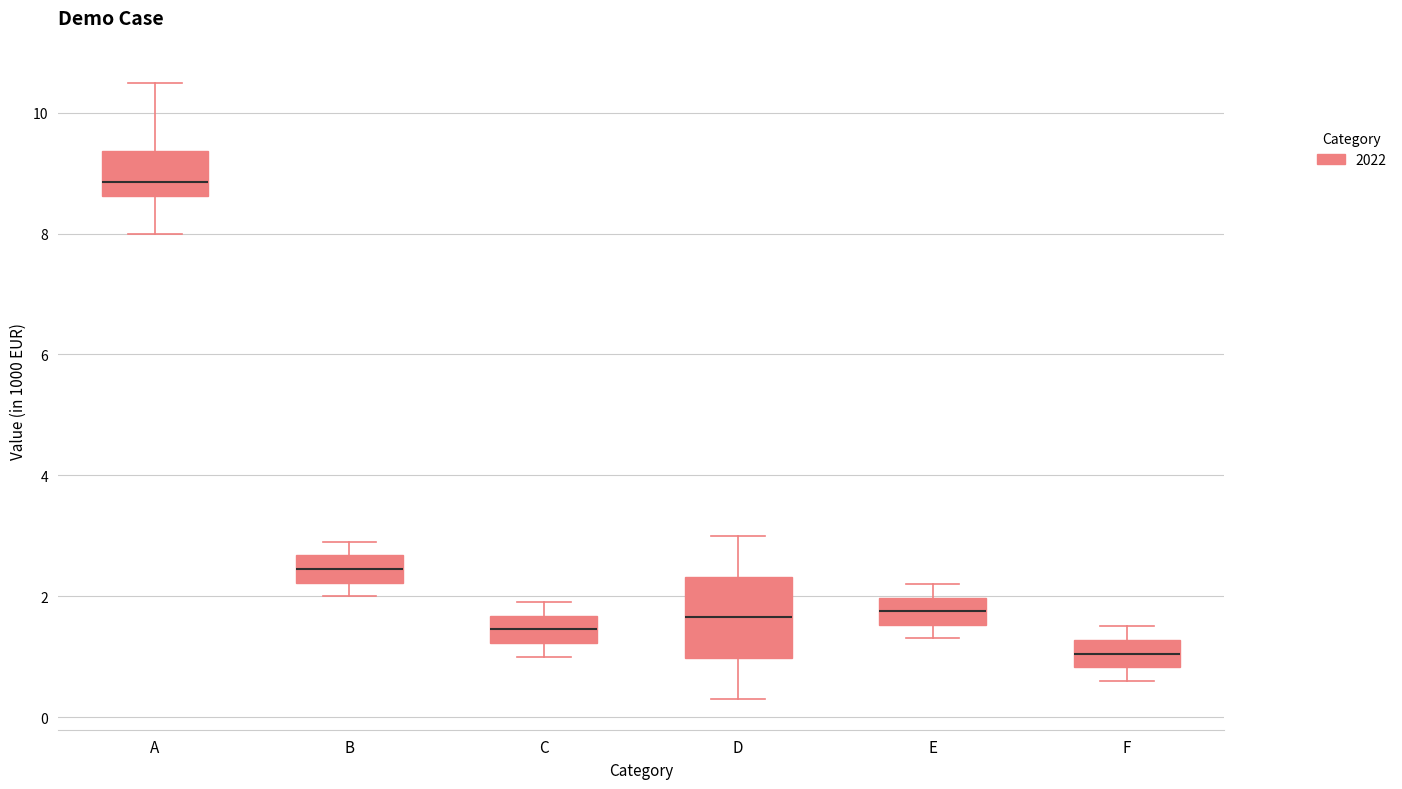

Which box is the tallest, from its lower edge to its upper edge?

D